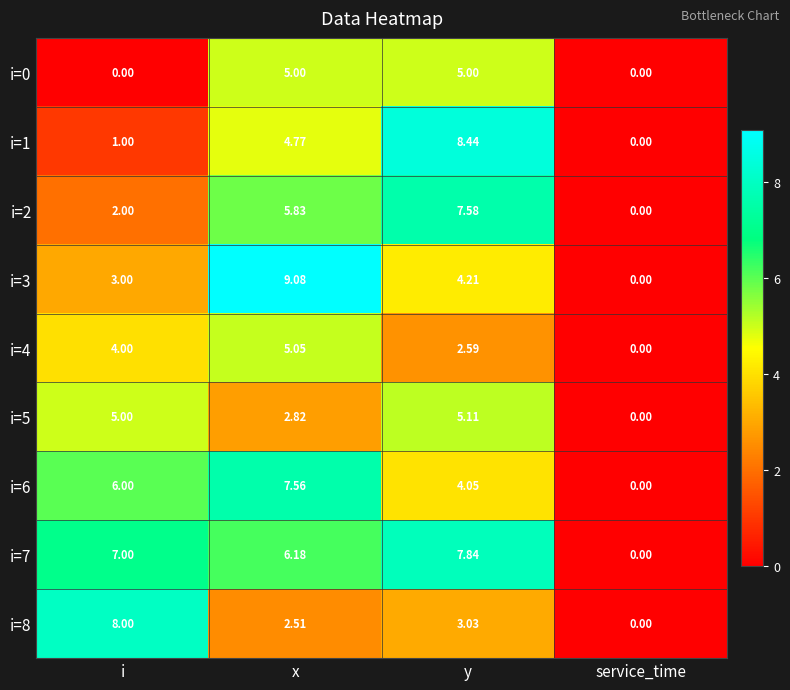

At which category is the sum across all series the highest?

x